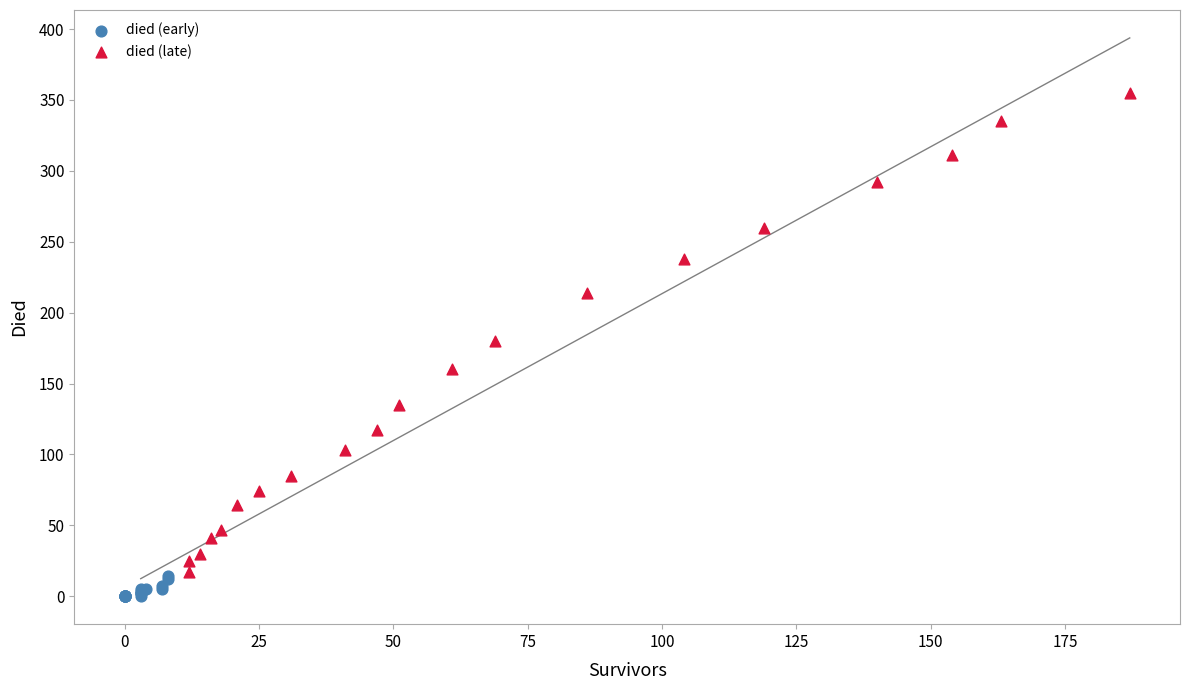

Which series contains the highest Y value?

died (late)